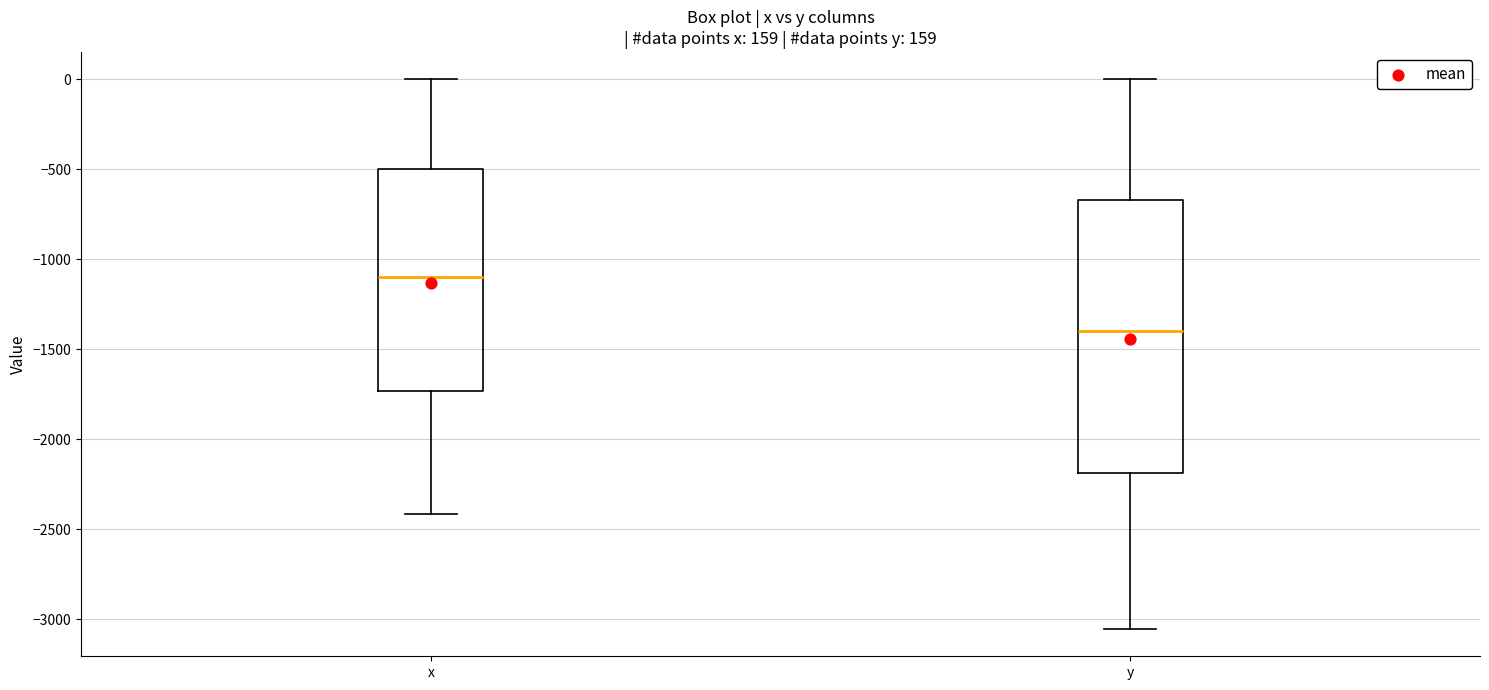

Where is the upper edge of the box for x on the y-axis? The values are not printed on the chart, so give them approximately, as read against the axis.

-500